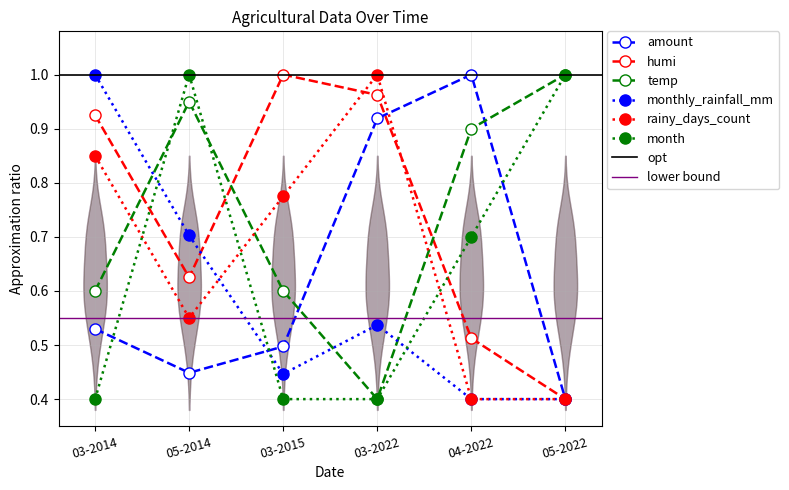

At how many categories does at least one series exceed 0?

6